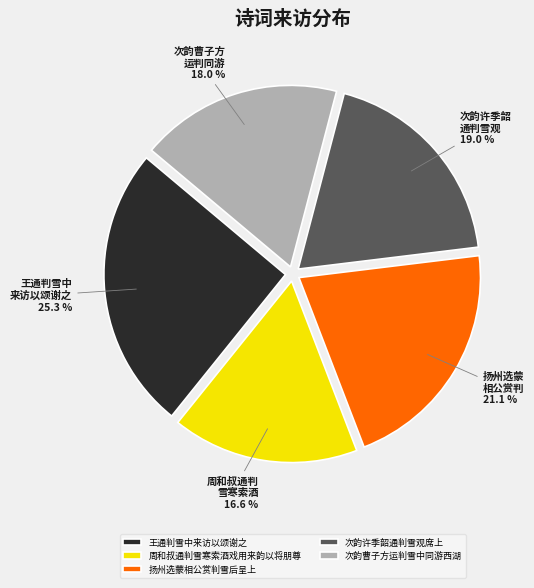

Do 次韵许季韶通判雪观席上 and 扬州选蒙相公赏判雪后呈上 together represent more than half of the pie?

No